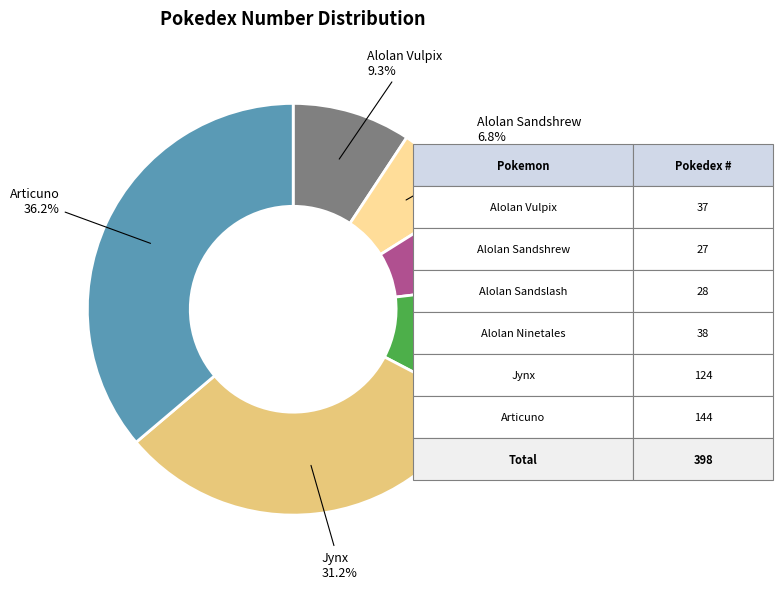

What portion of the pie excludes Alolan Vulpix?

90.7%